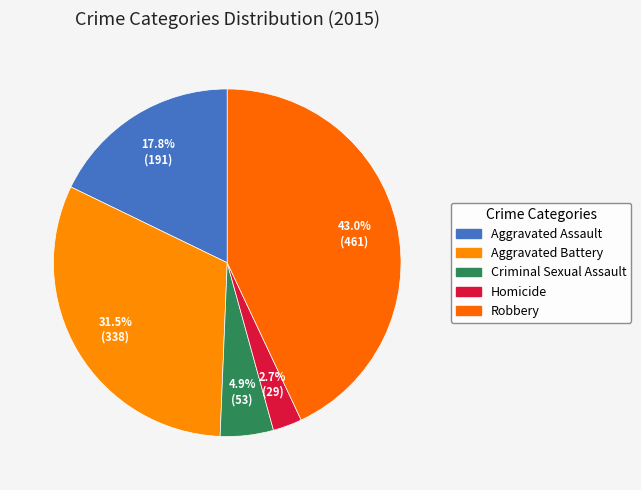

Rank the categories by value from lowest to highest.

Homicide, Criminal Sexual Assault, Aggravated Assault, Aggravated Battery, Robbery